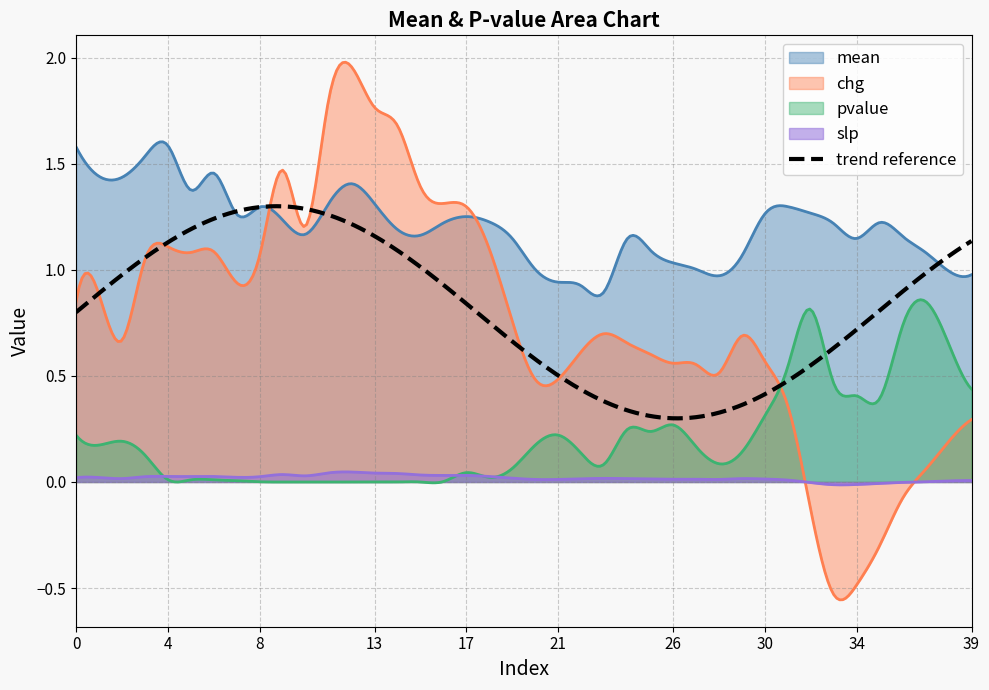

Which series has the largest total across all categories?

mean